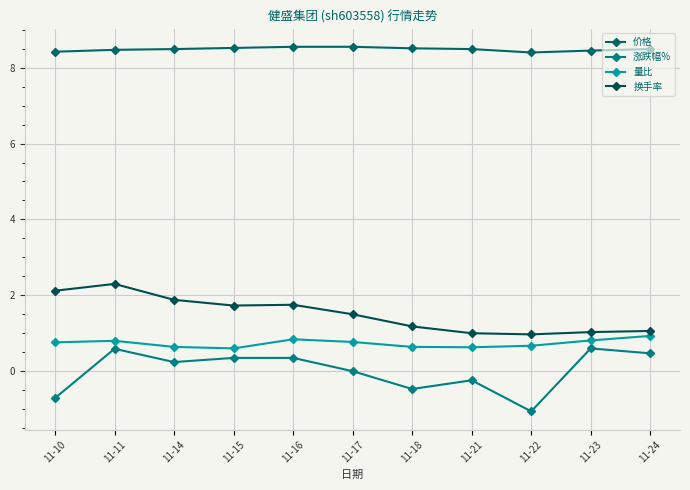

True or false: 价格 and 量比 intersect in this chart.

False